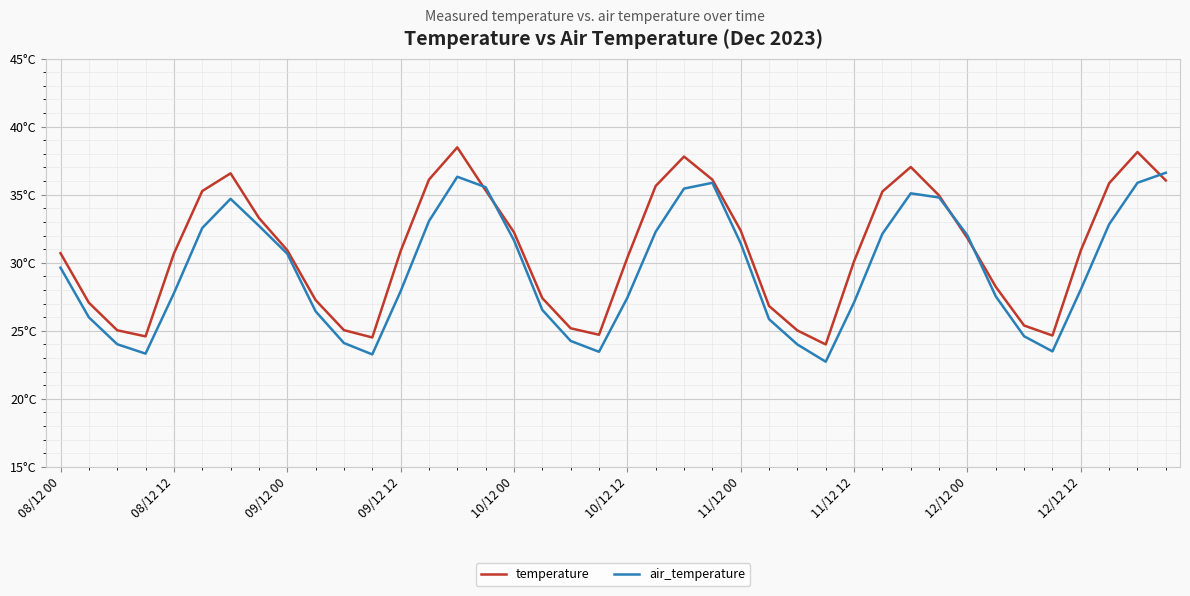

Rank the categories by air_temperature value from lowest to highest.

27, 11, 09/12 12, 19, 35, 26, 09/12 00, 10, 18, 34, 25, 08/12 12, 12/12 12, 17, 28, 20, 33, 10/12 00, 12, 36, 08/12 00, 12/12 00, 24, 16, 32, 29, 21, 10/12 12, 11/12 12, 37, 13, 11/12 00, 31, 30, 22, 15, 23, 38, 14, 39